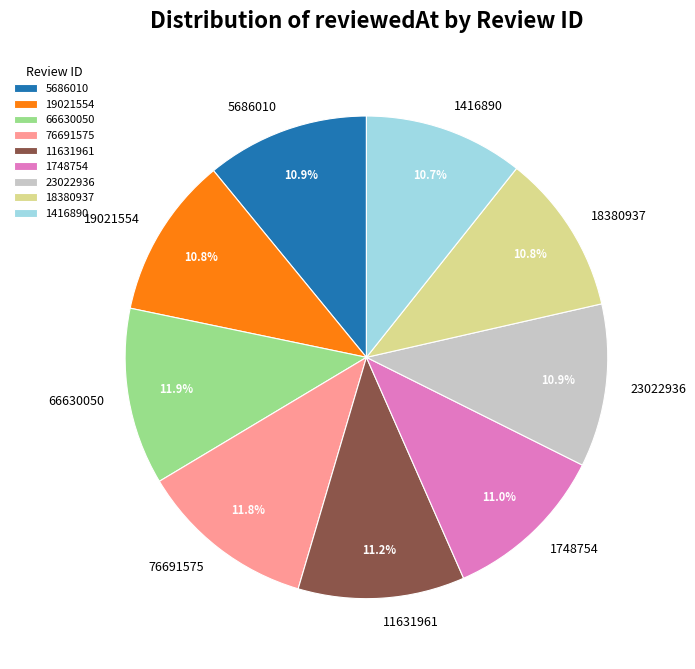

True or false: 18380937 accounts for 11% of the total.

True